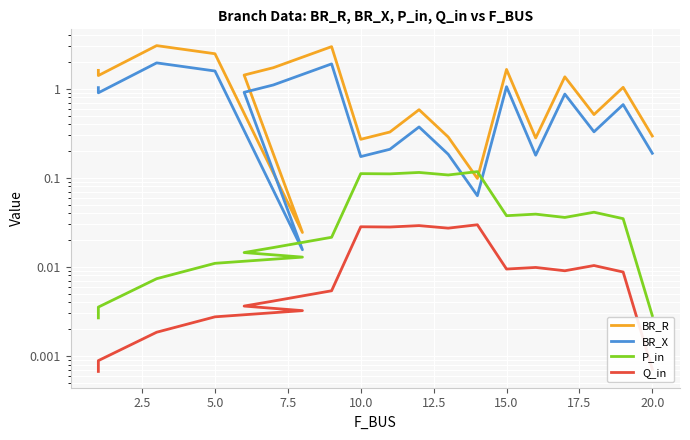

Reading left to right, extract all data points from this chart.

BR_R: 1.6	1.4	3.0	2.5	0.0	1.4	1.7	3.0	0.3	0.3	0.6	0.3	0.1	1.6	0.3	1.4	0.5	1.0	0.3
BR_X: 1.0	0.9	2.0	1.6	0.0	0.9	1.1	1.9	0.2	0.2	0.4	0.2	0.1	1.1	0.2	0.9	0.3	0.7	0.2
P_in: 0.0	0.0	0.0	0.0	0.0	0.0	0.0	0.0	0.1	0.1	0.1	0.1	0.1	0.0	0.0	0.0	0.0	0.0	0.0
Q_in: 0.0	0.0	0.0	0.0	0.0	0.0	0.0	0.0	0.0	0.0	0.0	0.0	0.0	0.0	0.0	0.0	0.0	0.0	0.0